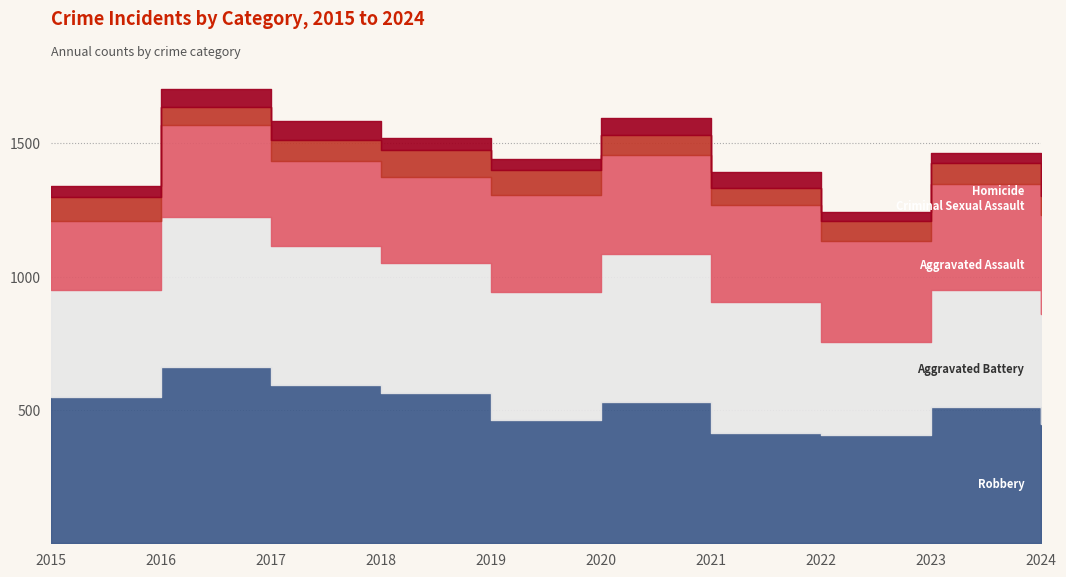

Rank the categories by Robbery value from lowest to highest.

2022, 2021, 2024, 2019, 2023, 2020, 2015, 2018, 2017, 2016